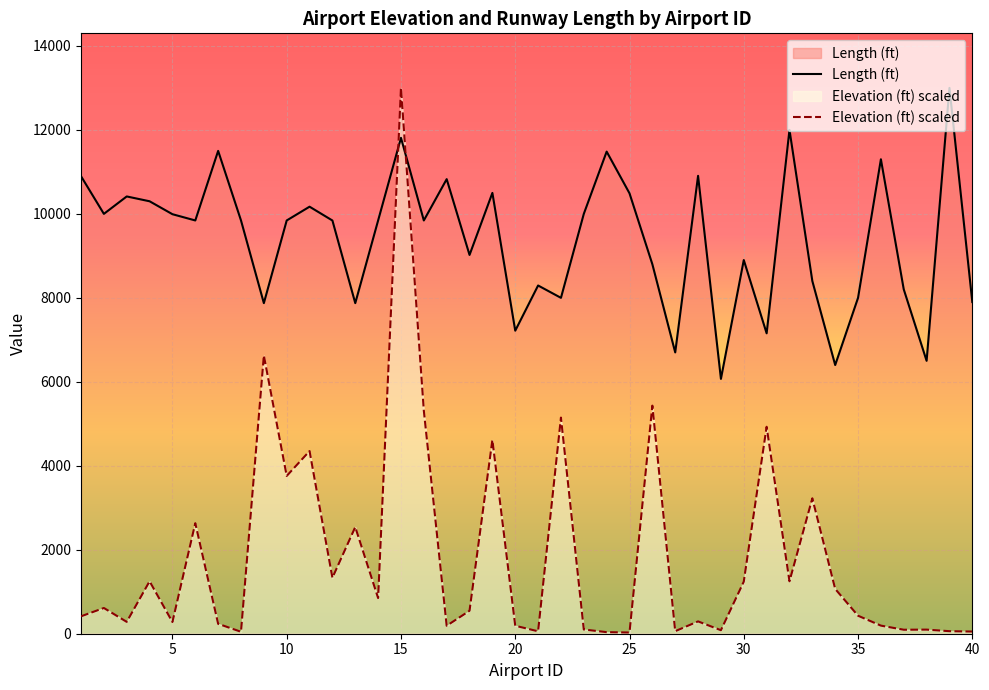

Between which two adjacent categories do Elevation (ft) and Length (ft) first intersect?

14 and 15